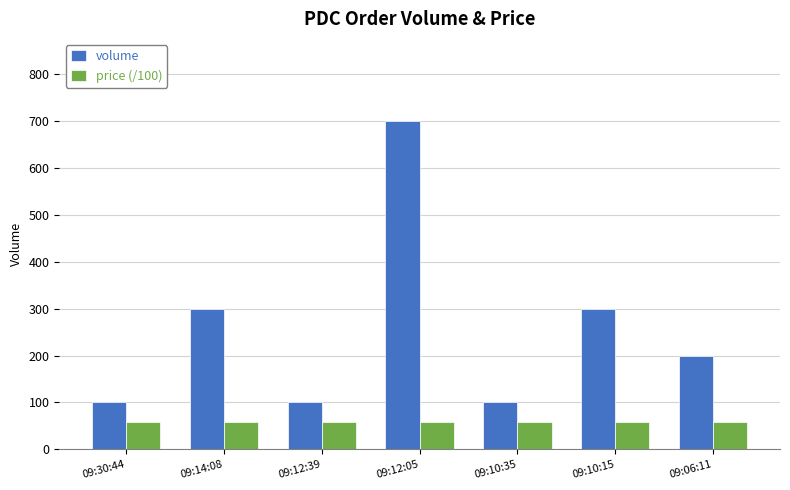

Is the value of price (/100) at 09:14:08 greater than the value of volume at 09:12:05?

No